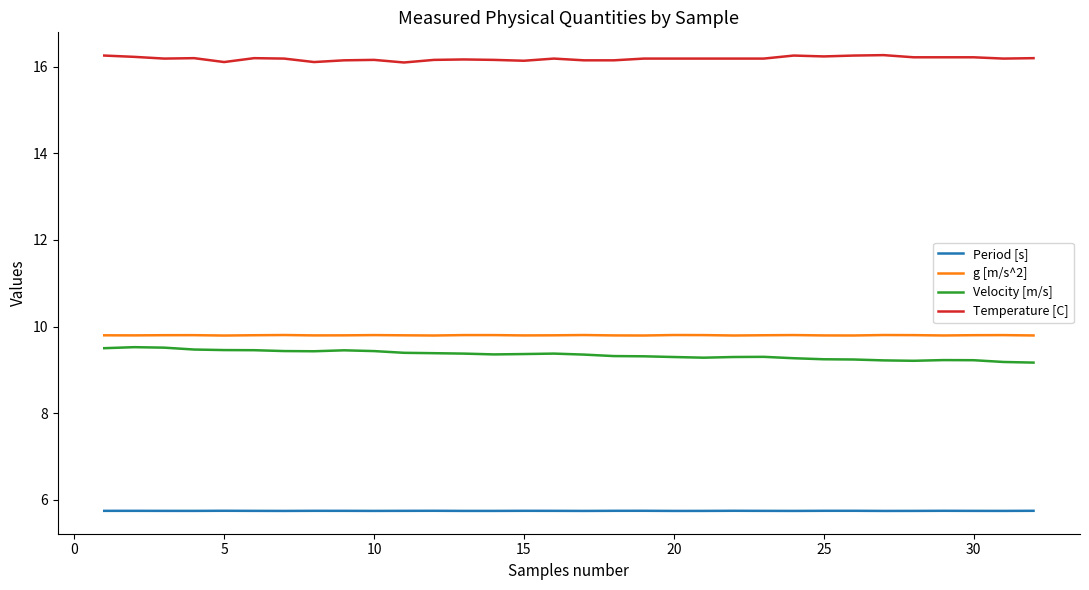

True or false: Temperature [C] and g [m/s^2] cross at least once.

False